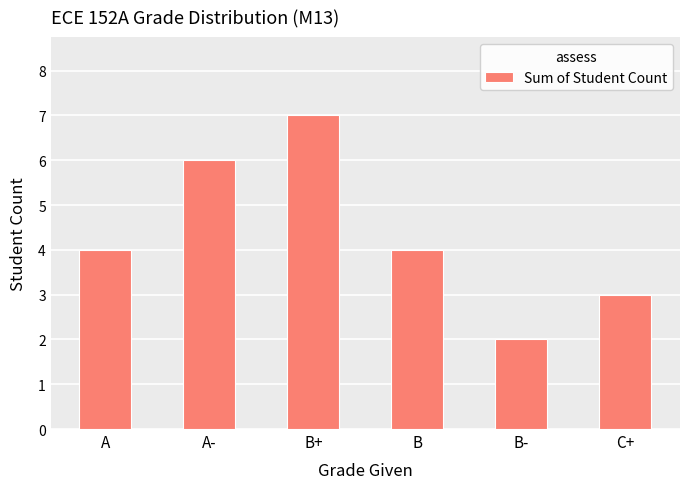

What is the value of the 1st bar from the left?

4